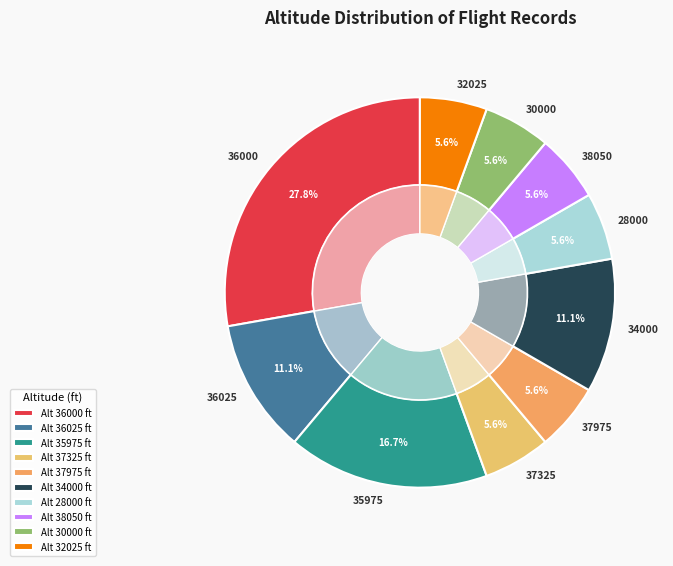

What percentage do 37975 and 36000 together represent?

33.3%